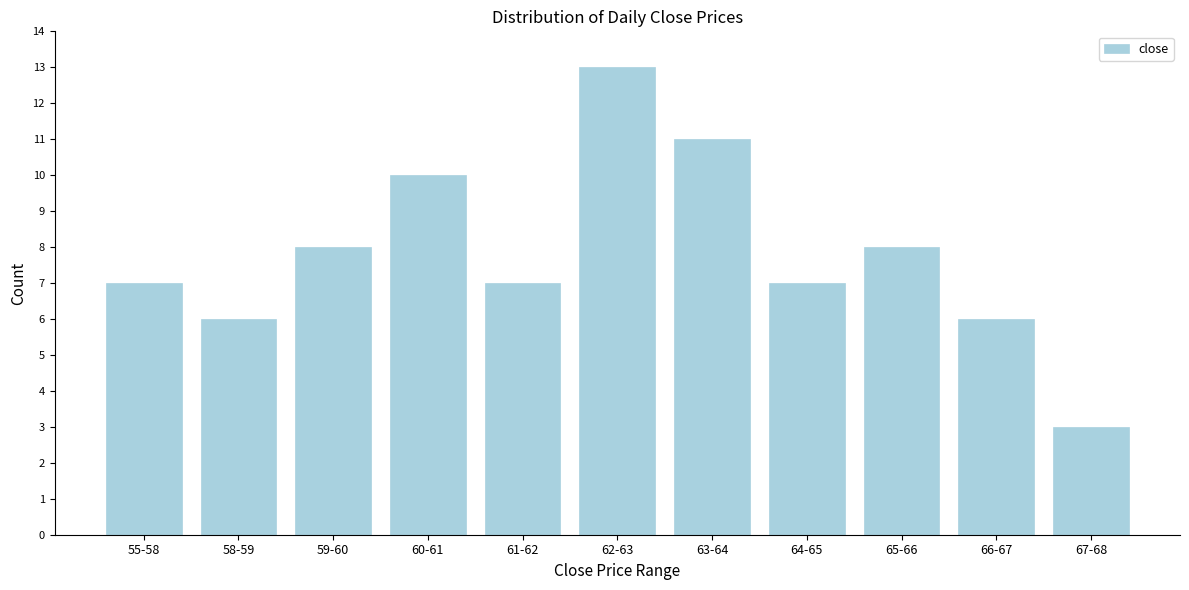

Reading right to left, what are all the values shown in this chart?

3	6	8	7	11	13	7	10	8	6	7